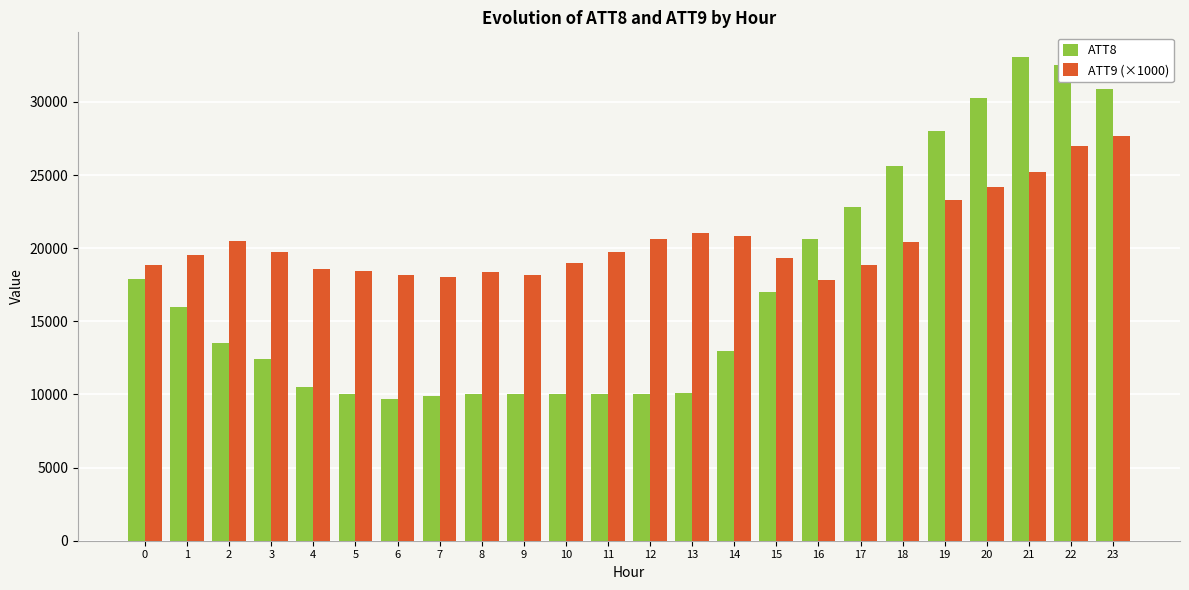

Is the value of ATT8 at 1 greater than the value of ATT9 (×1000) at 23?

No